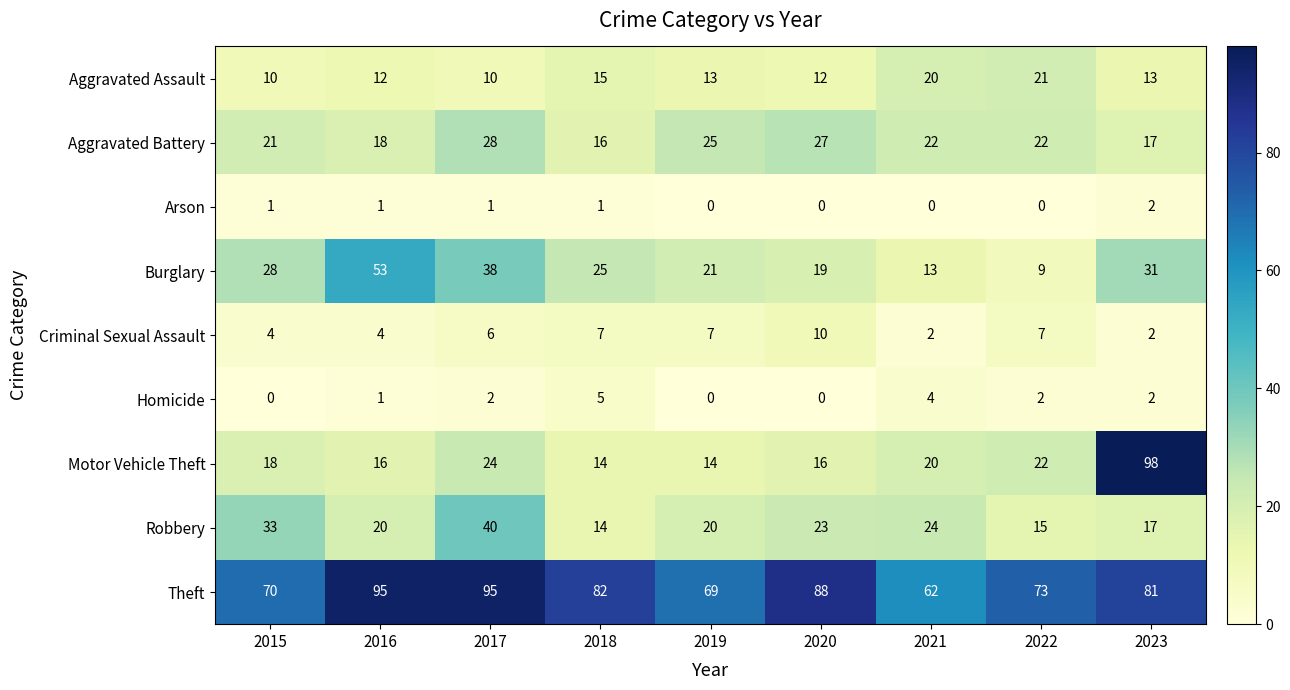

What is the total value across all series at 2017?

244